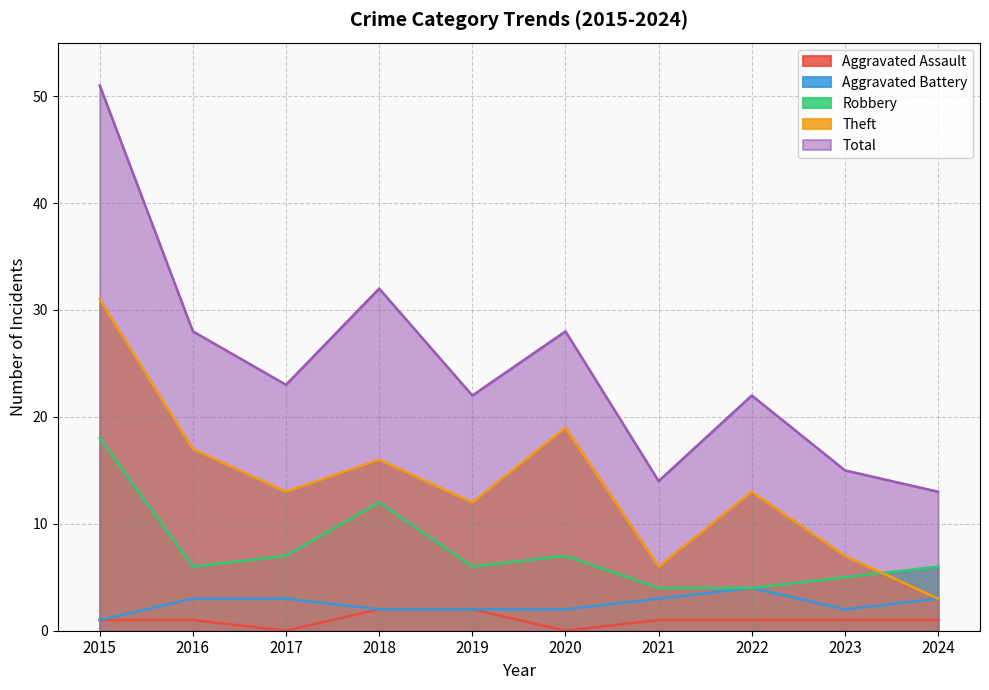

At which category does Theft reach its first local peak?

2018